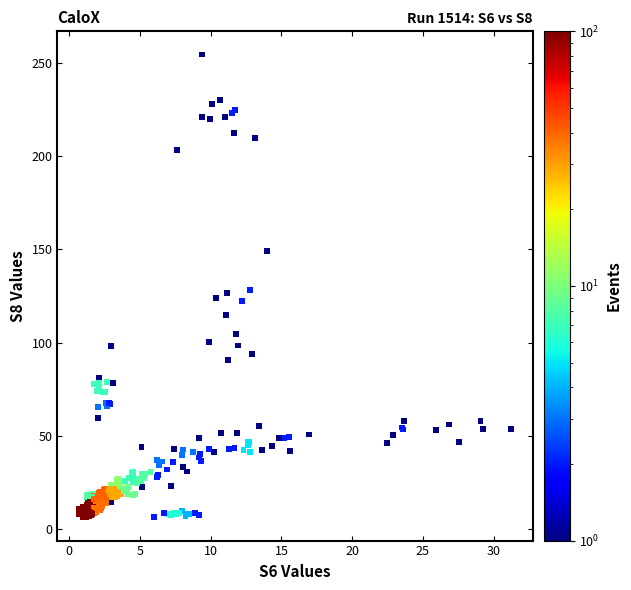

What is the range of X values (max minus min)?

30.5